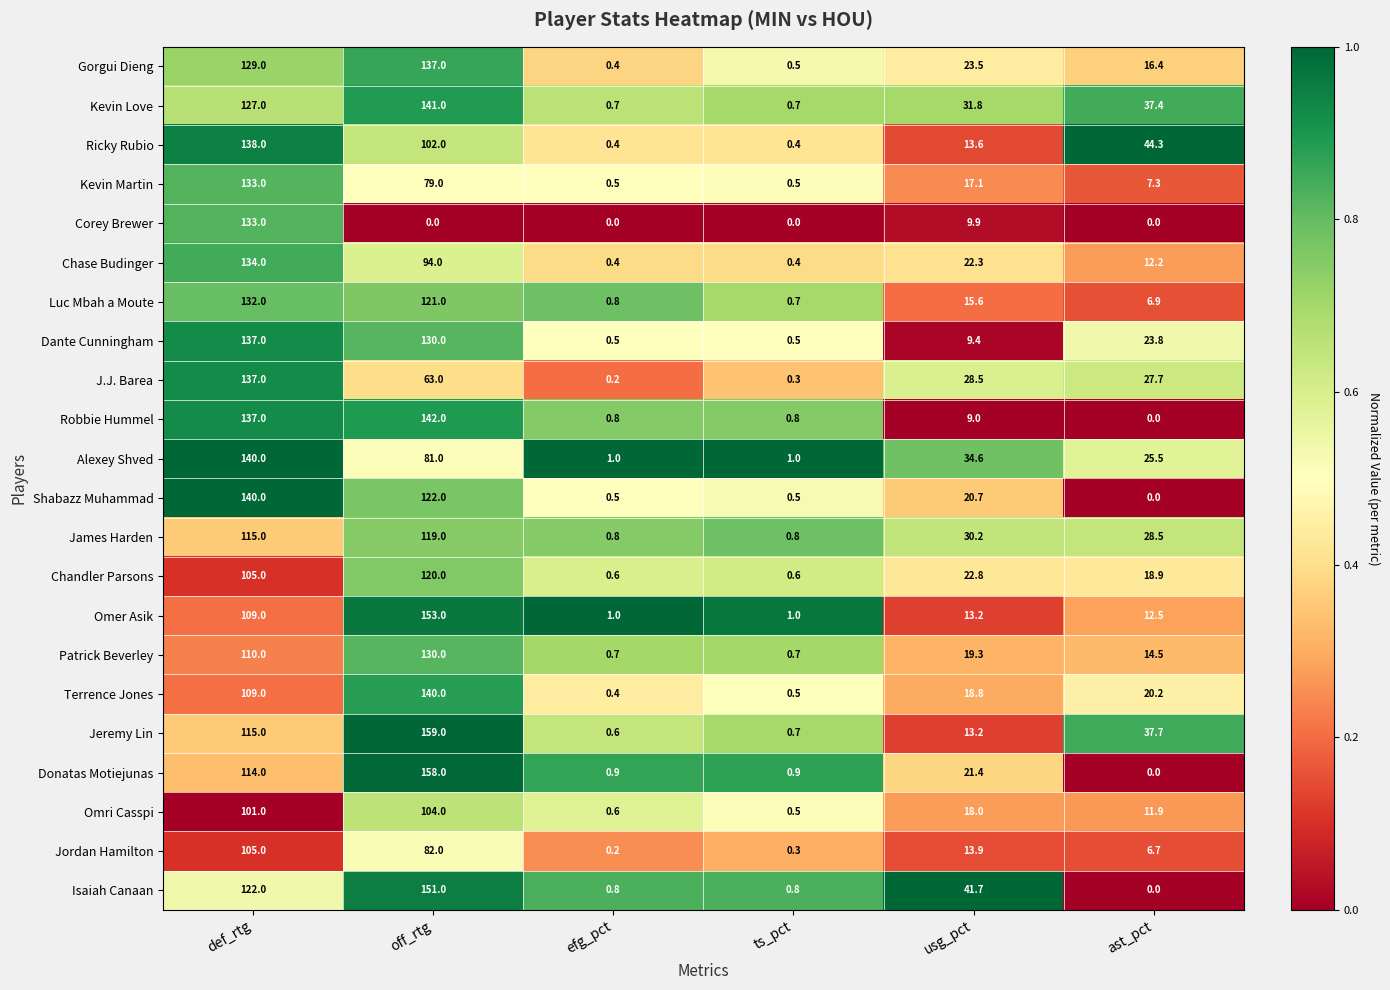

At which label is Terrence Jones closest to 70?

def_rtg